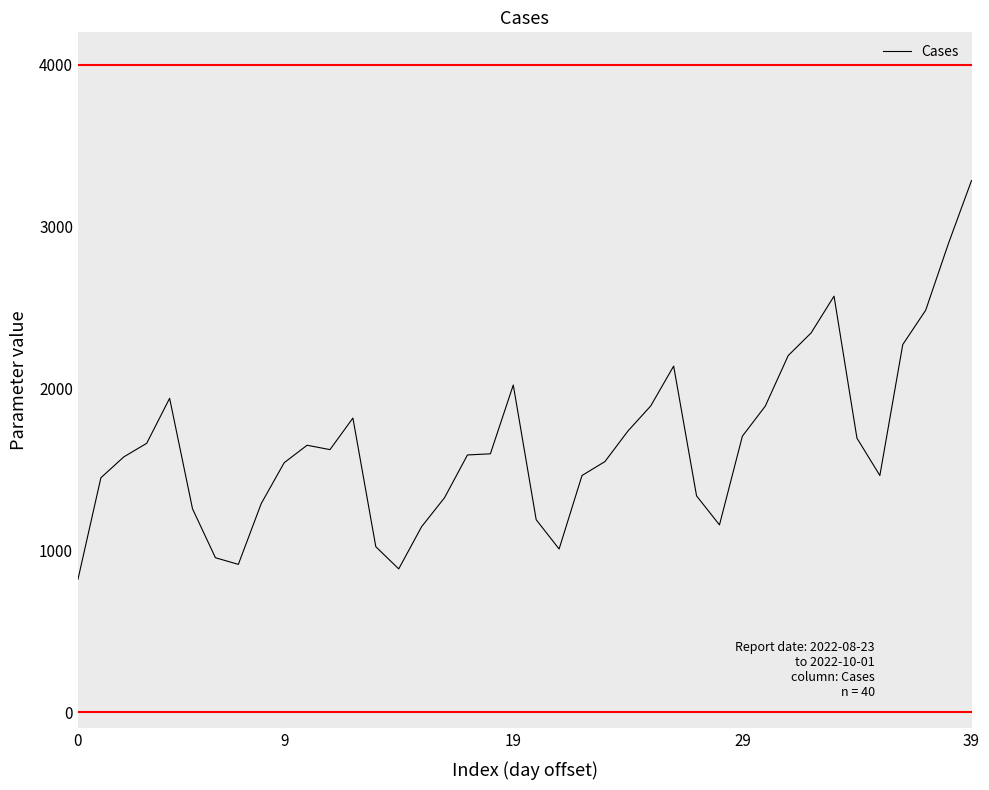

What is the difference between the maximum and minimum values?

2463